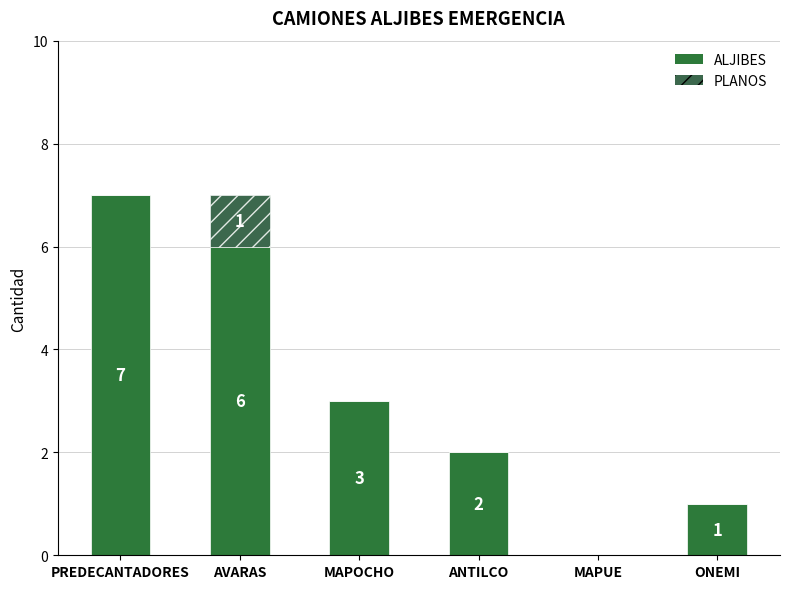

What is the sum of the ALJIBES values at MAPUE and AVARAS?

6